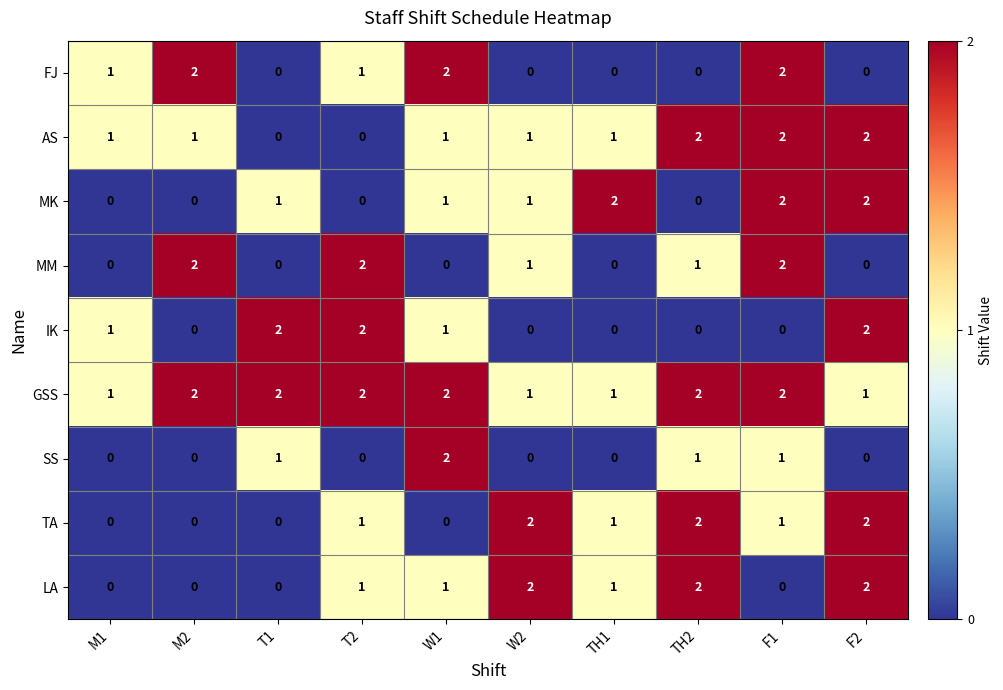

What is the total value across all series at M1?

4